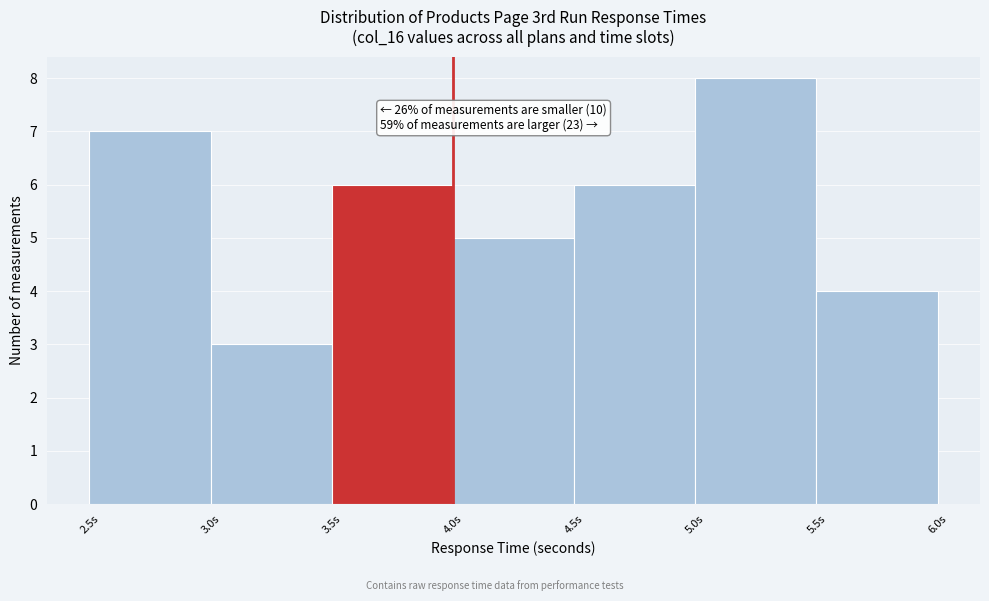

Which range on the x-axis has the tallest bar?

5.0 to 5.5